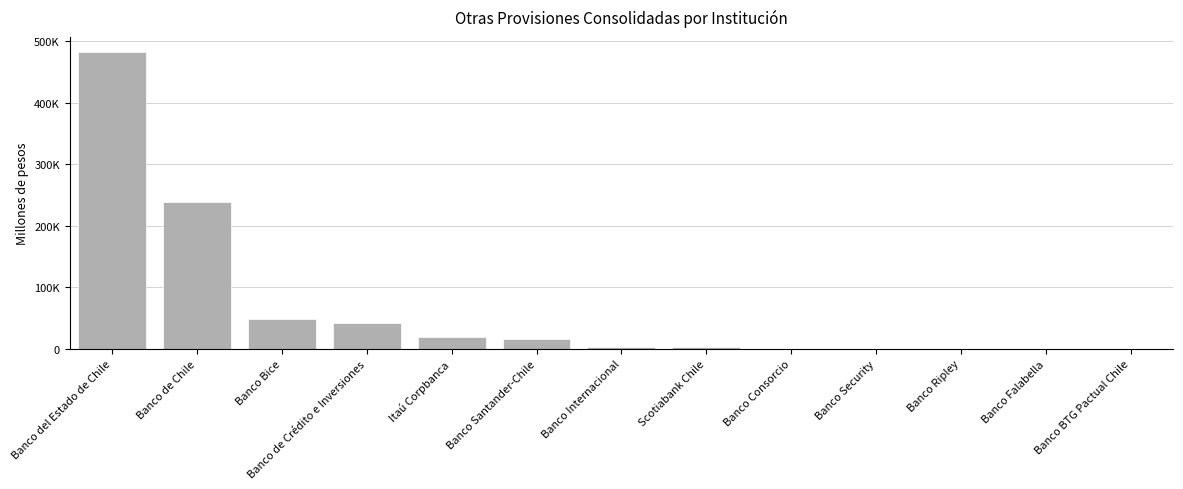

How many bars are there in total?

13